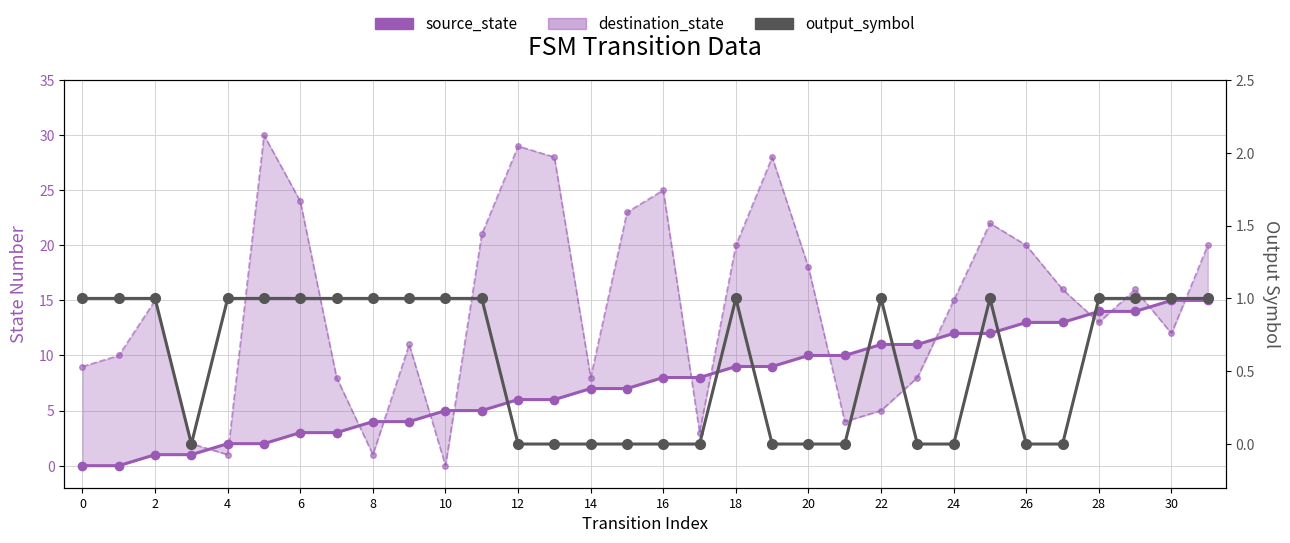

Rank the series by their maximum value, from lowest to highest.

output_symbol, source_state, destination_state